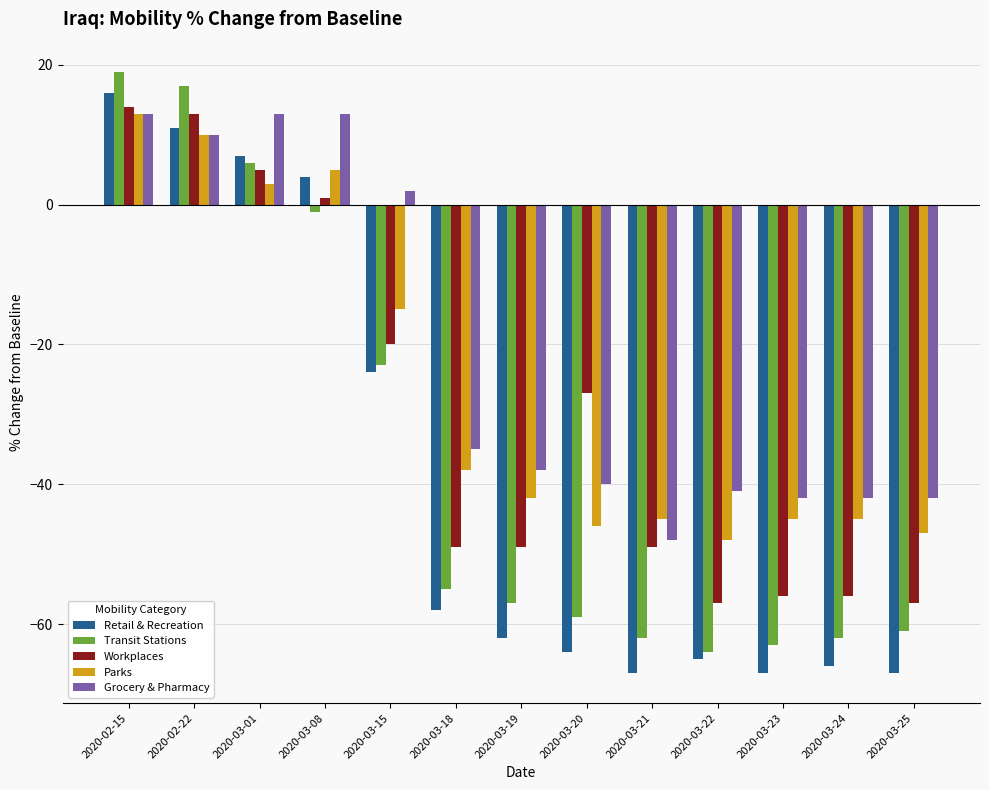

True or false: Retail & Recreation has a value of -30 at 2020-03-24.

False